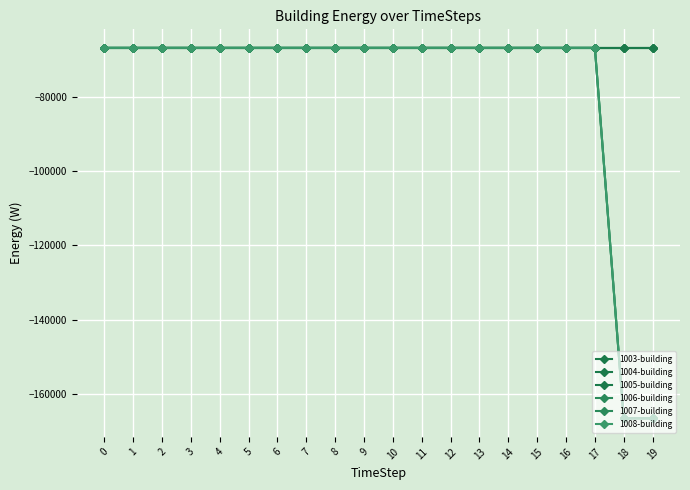

Reading left to right, list all the values displayed in this chart.

1003-building: -66666.7	-66666.7	-66666.7	-66666.7	-66666.7	-66666.7	-66666.7	-66666.7	-66666.7	-66666.7	-66666.7	-66666.7	-66666.7	-66666.7	-66666.7	-66666.7	-66666.7	-66666.7	-66666.7	-66666.7
1004-building: -66666.7	-66666.7	-66666.7	-66666.7	-66666.7	-66666.7	-66666.7	-66666.7	-66666.7	-66666.7	-66666.7	-66666.7	-66666.7	-66666.7	-66666.7	-66666.7	-66666.7	-66666.7	-66666.7	-66666.7
1005-building: -66666.7	-66666.7	-66666.7	-66666.7	-66666.7	-66666.7	-66666.7	-66666.7	-66666.7	-66666.7	-66666.7	-66666.7	-66666.7	-66666.7	-66666.7	-66666.7	-66666.7	-66666.7	-66666.7	-66666.7
1006-building: -66666.7	-66666.7	-66666.7	-66666.7	-66666.7	-66666.7	-66666.7	-66666.7	-66666.7	-66666.7	-66666.7	-66666.7	-66666.7	-66666.7	-66666.7	-66666.7	-66666.7	-66666.7	-166666.7	-166666.7
1007-building: -66666.7	-66666.7	-66666.7	-66666.7	-66666.7	-66666.7	-66666.7	-66666.7	-66666.7	-66666.7	-66666.7	-66666.7	-66666.7	-66666.7	-66666.7	-66666.7	-66666.7	-66666.7	-166666.7	-166666.7
1008-building: -66666.7	-66666.7	-66666.7	-66666.7	-66666.7	-66666.7	-66666.7	-66666.7	-66666.7	-66666.7	-66666.7	-66666.7	-66666.7	-66666.7	-66666.7	-66666.7	-66666.7	-66666.7	-166666.7	-166666.7